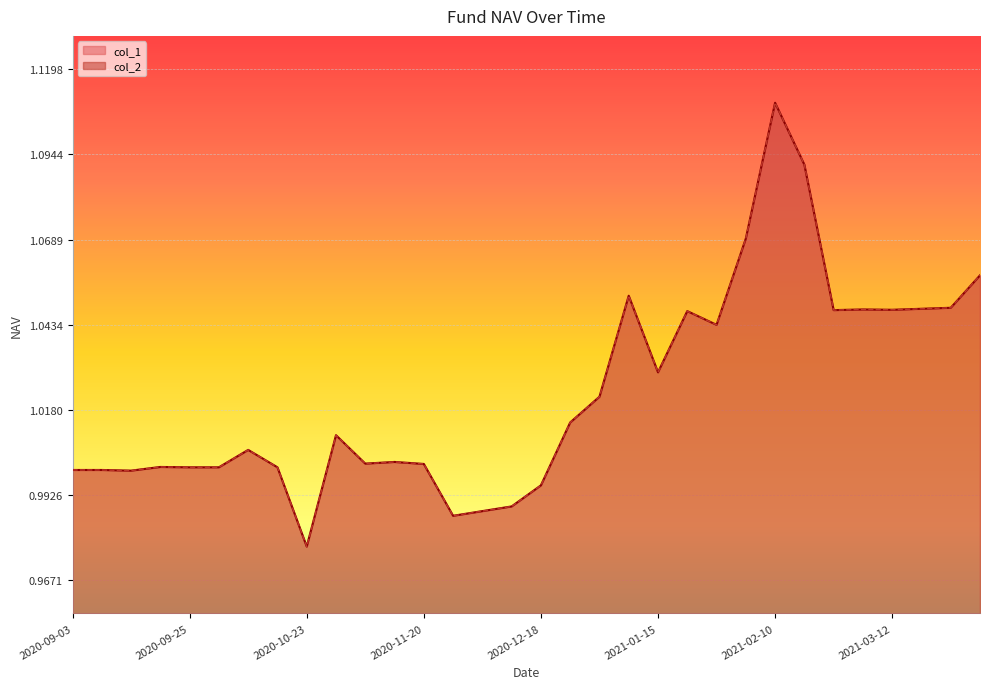

What is the approximate value of col_1 at 2020-11-13?

1.0